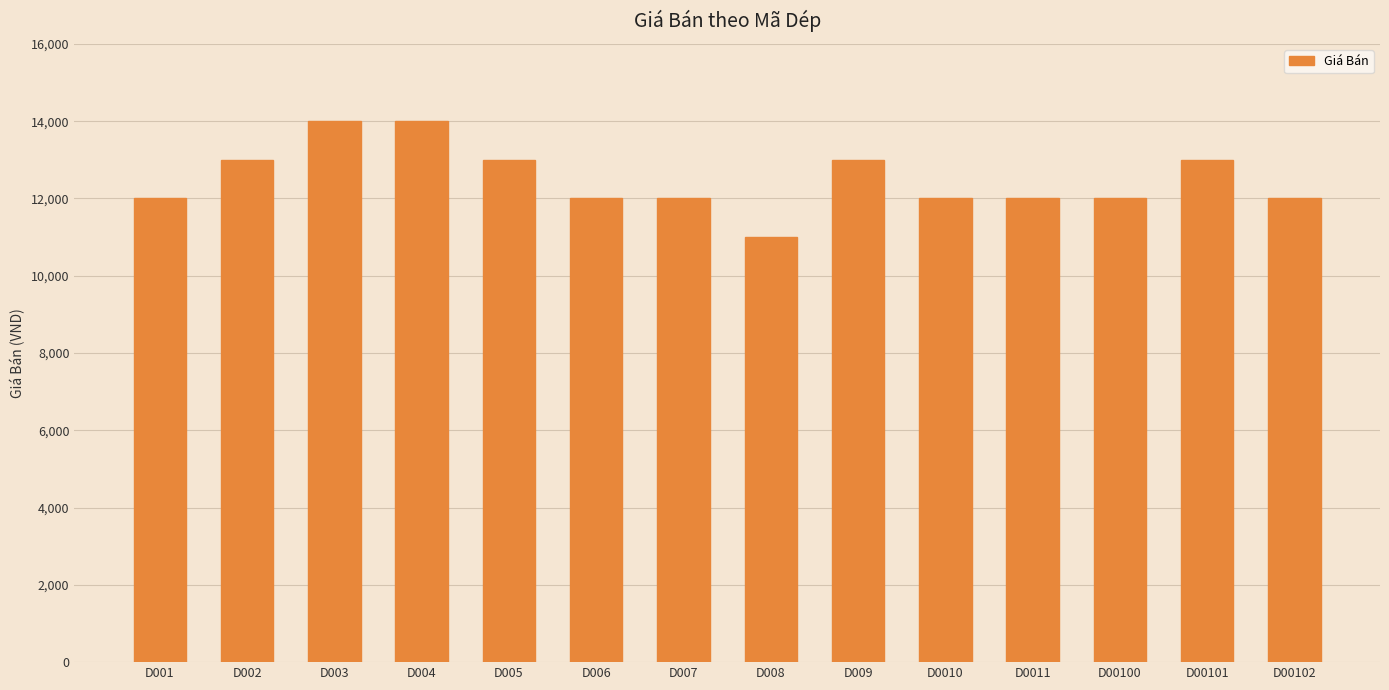

Reading left to right, list all the values displayed in this chart.

D001=12000	D002=13000	D003=14000	D004=14000	D005=13000	D006=12000	D007=12000	D008=11000	D009=13000	D0010=12000	D0011=12000	D00100=12000	D00101=13000	D00102=12000